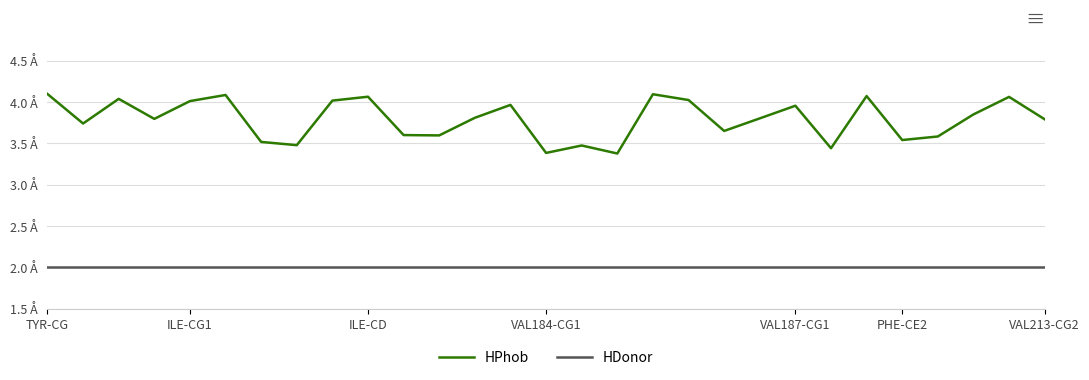

True or false: HDonor and HPhob intersect in this chart.

False